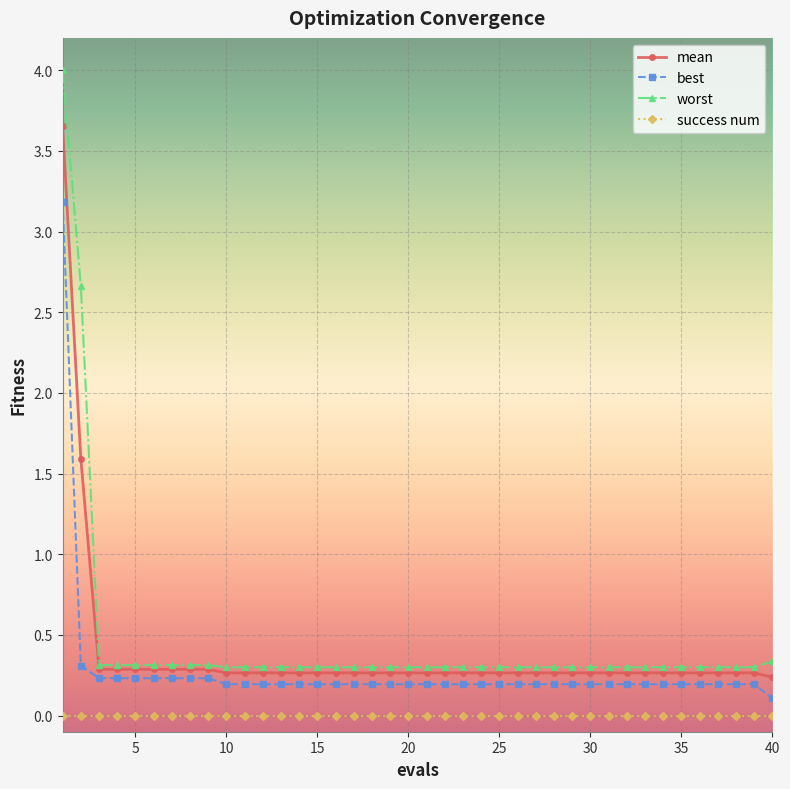

List the series in order of their peak value, highest first.

worst, mean, best, success num